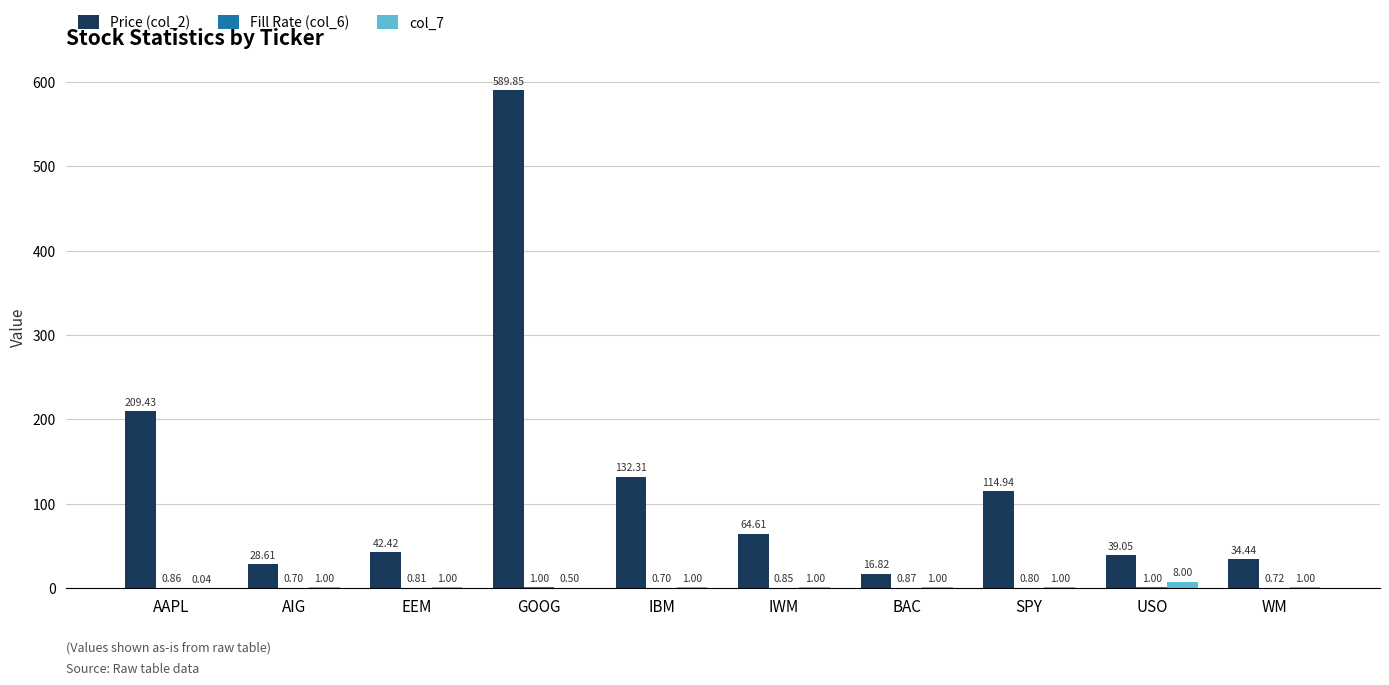

Which series changed the most between GOOG and BAC?

Price (col_2)